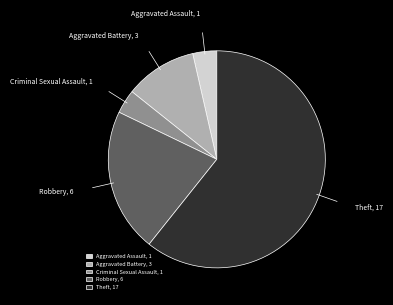

What is the ratio of the value at Theft to the value at Criminal Sexual Assault?

17.0